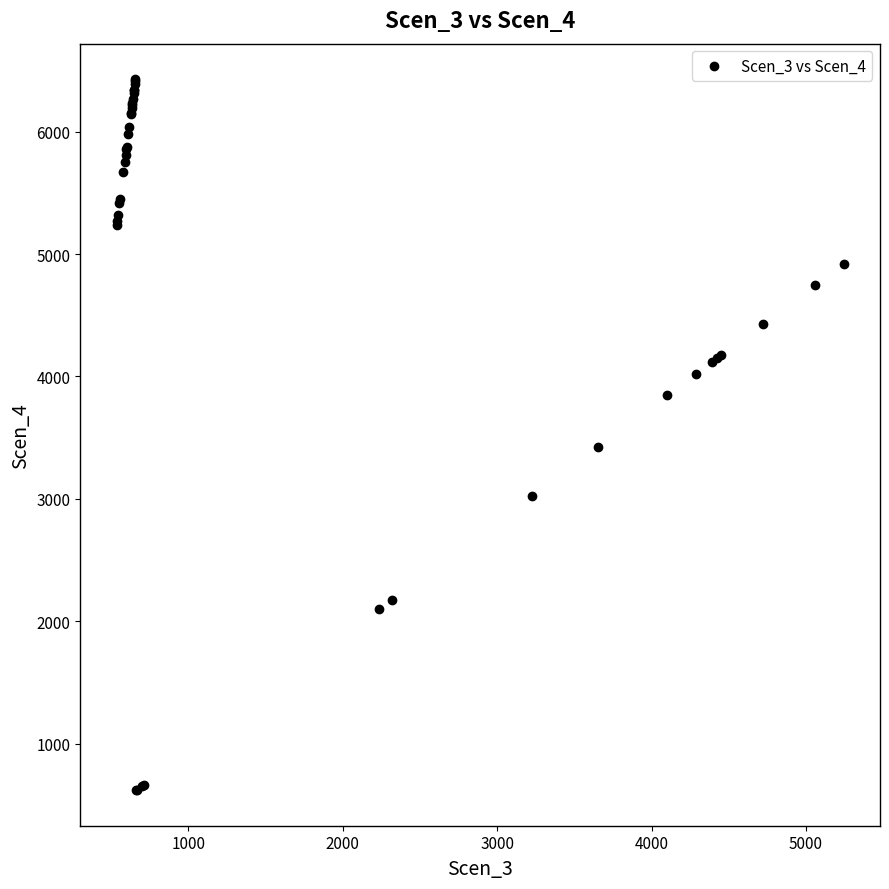

What Y value in the scatter plot is closest to 3524?

3427.1